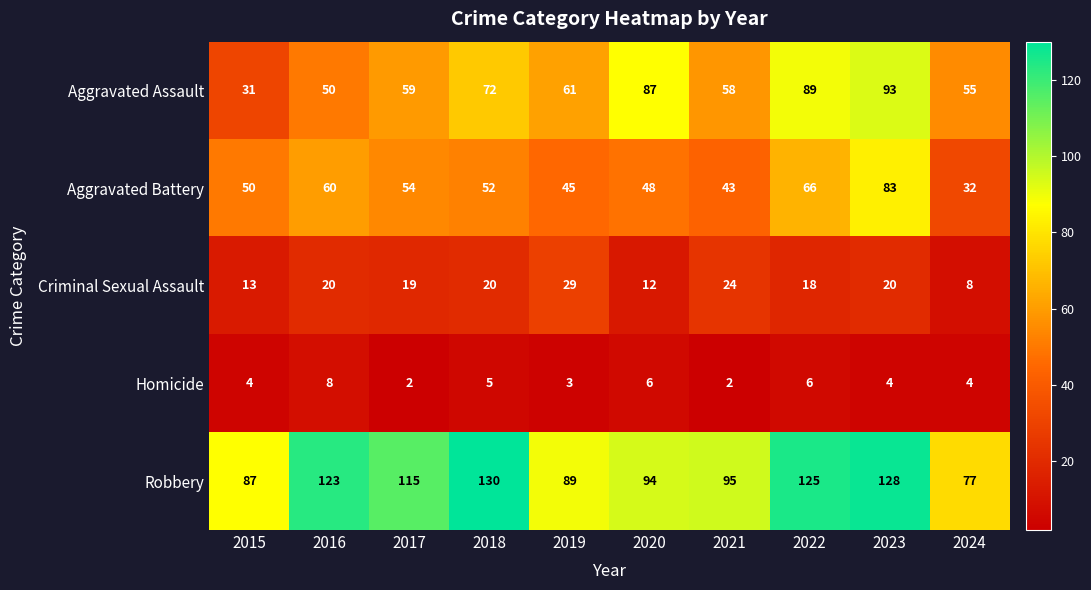

At 2018, list the series in order from smallest to largest.

Homicide, Criminal Sexual Assault, Aggravated Battery, Aggravated Assault, Robbery